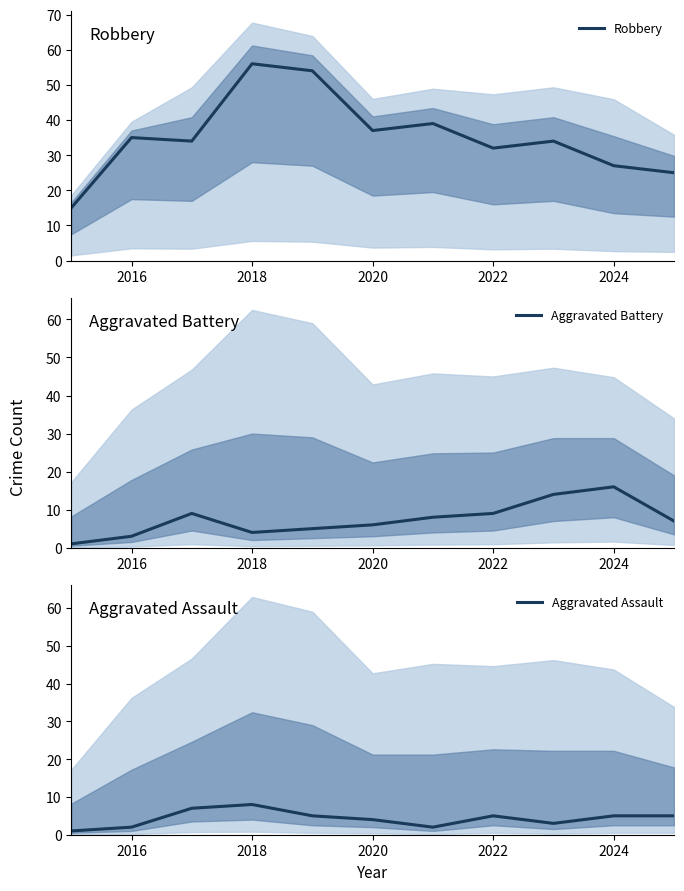

Which series has the largest total across all categories?

Robbery